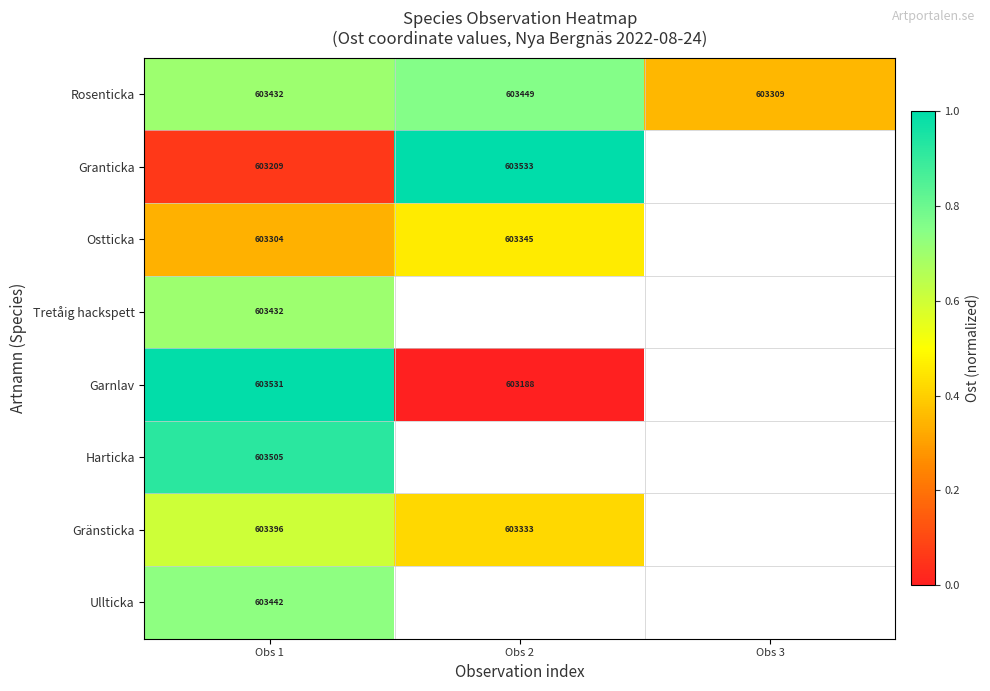

What is the maximum value shown in the chart?

1.0